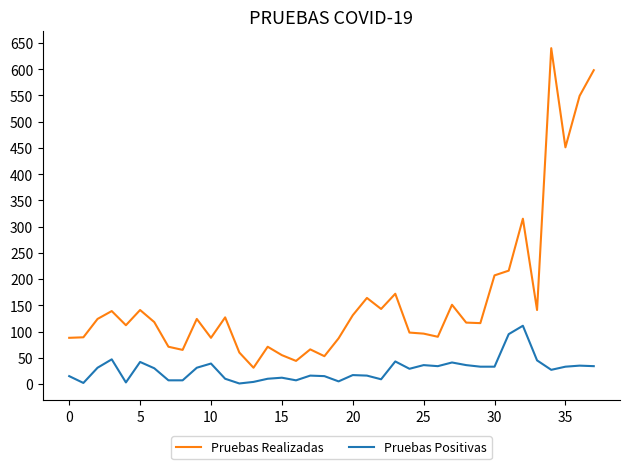

Rank the series by their maximum value, from highest to lowest.

Pruebas Realizadas, Pruebas Positivas